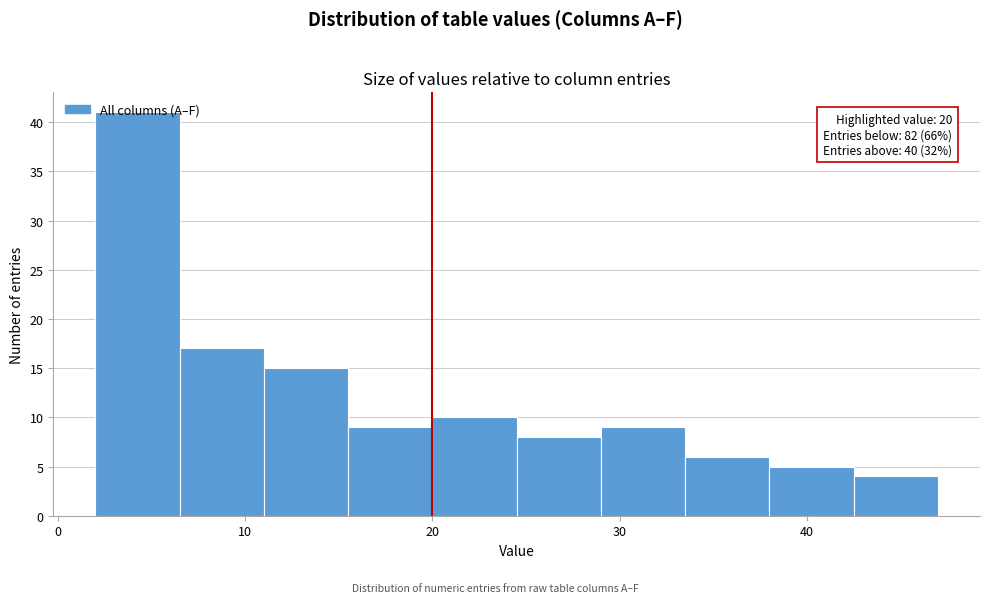

Which range on the x-axis has the tallest bar?

2.0 to 6.5